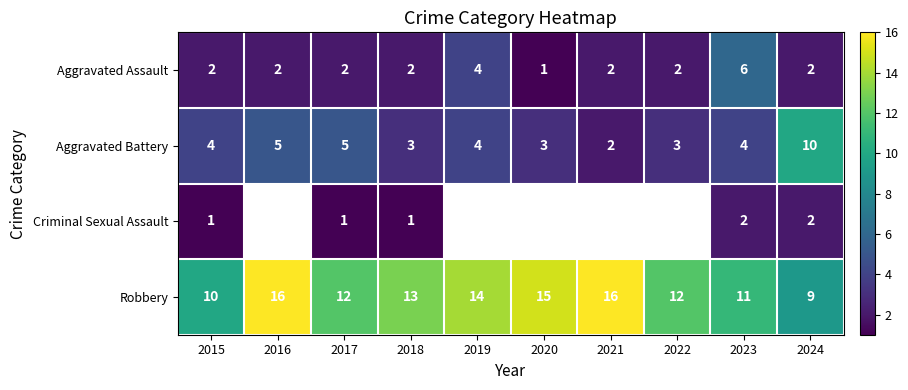

How many series are shown in this chart?

4